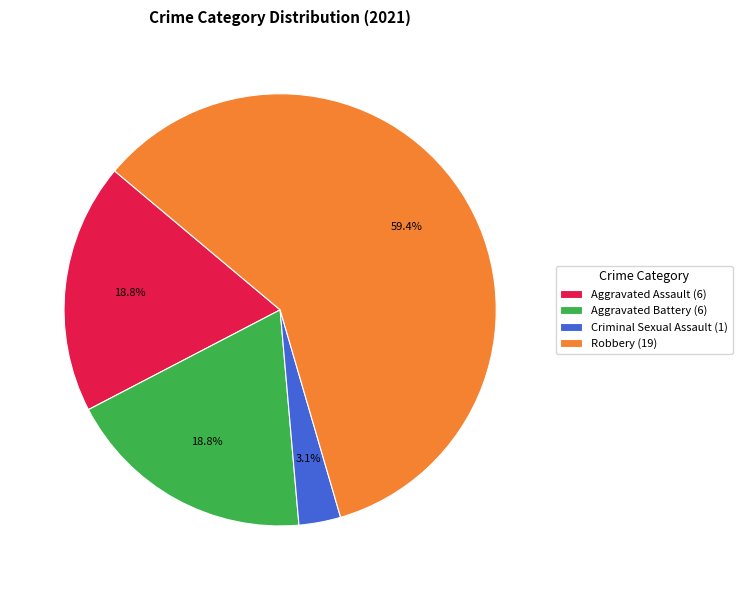

Between Criminal Sexual Assault (1) and Robbery (19), which is larger?

Robbery (19)